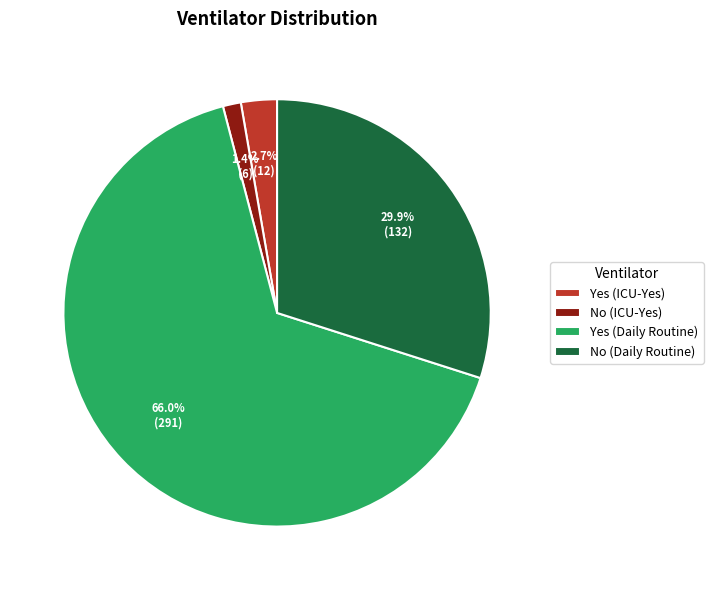

Is it true that No (Daily Routine) is 38% of the pie?

False